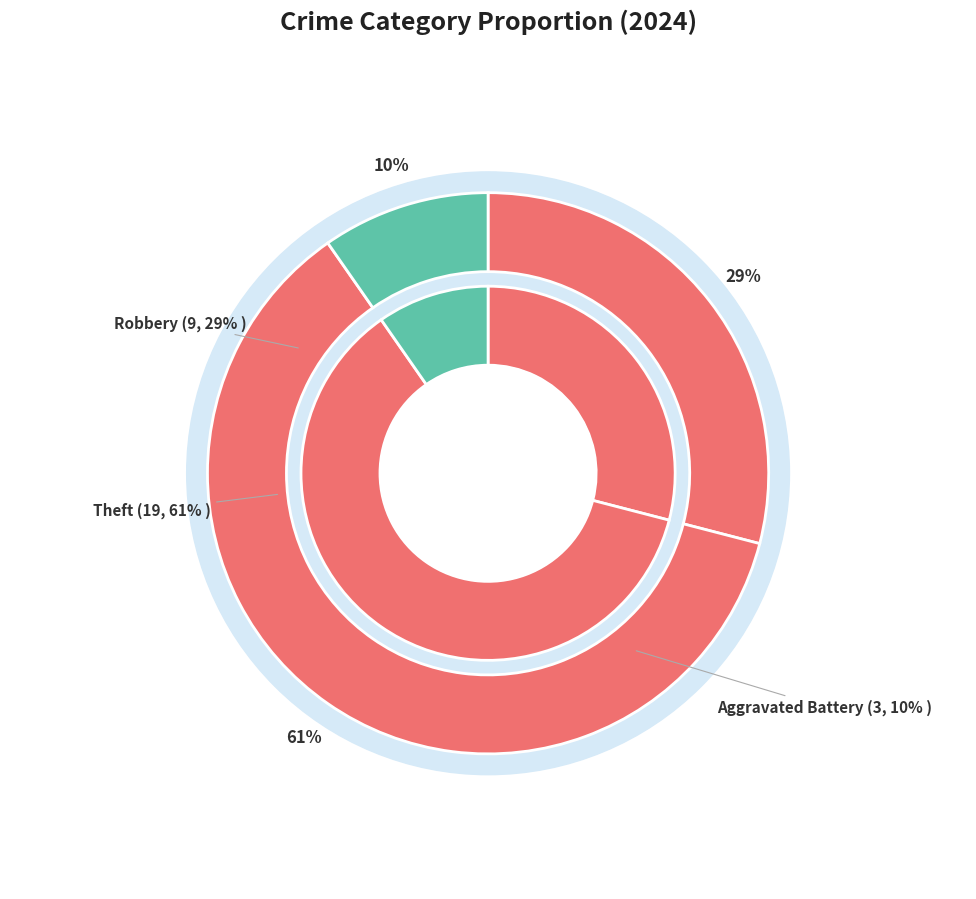

To the nearest percent, what percentage of the pie is Aggravated Battery?

10%